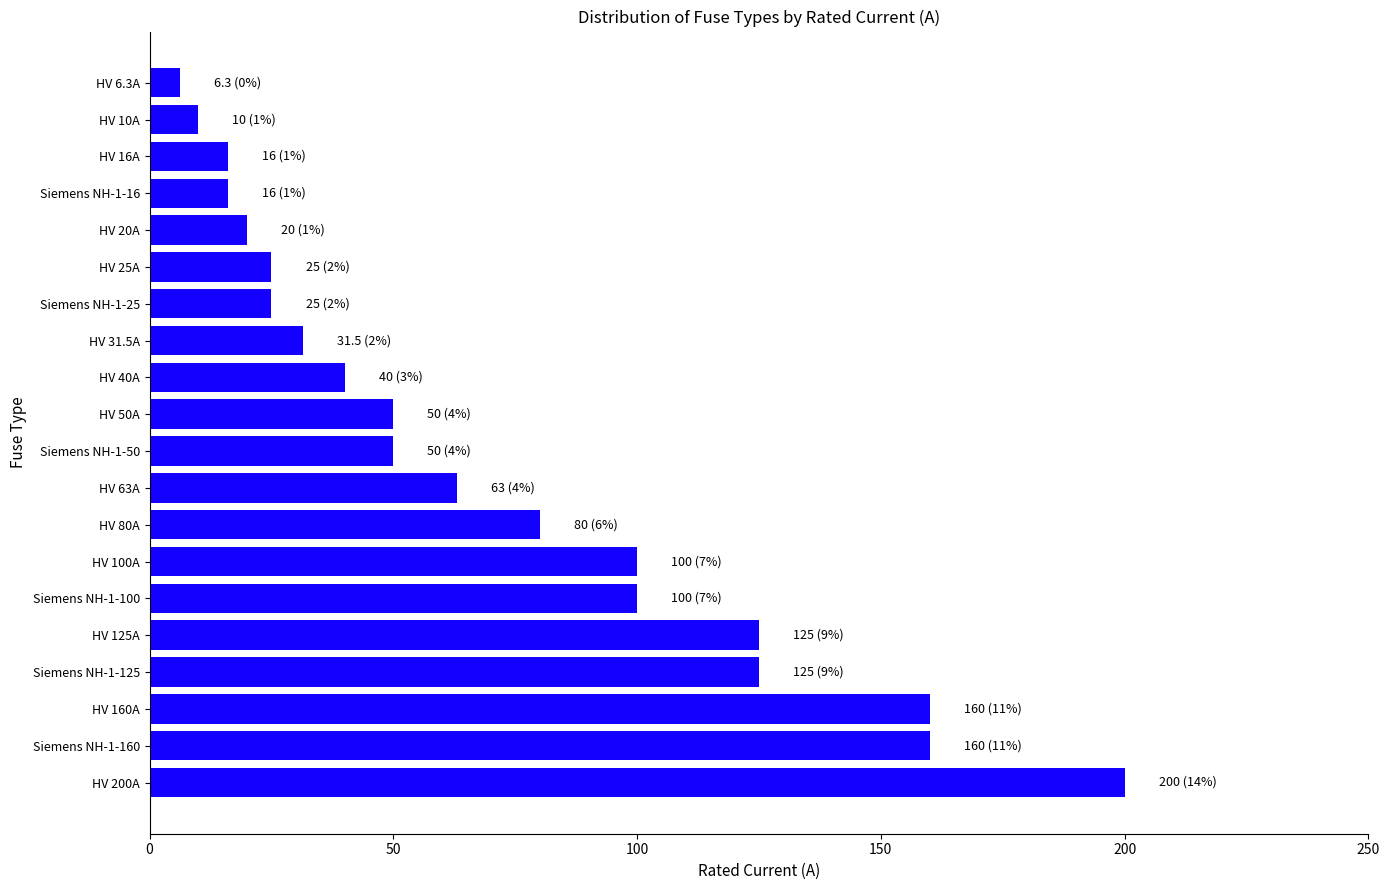

True or false: the data shows 25.3 at HV 50A.

False